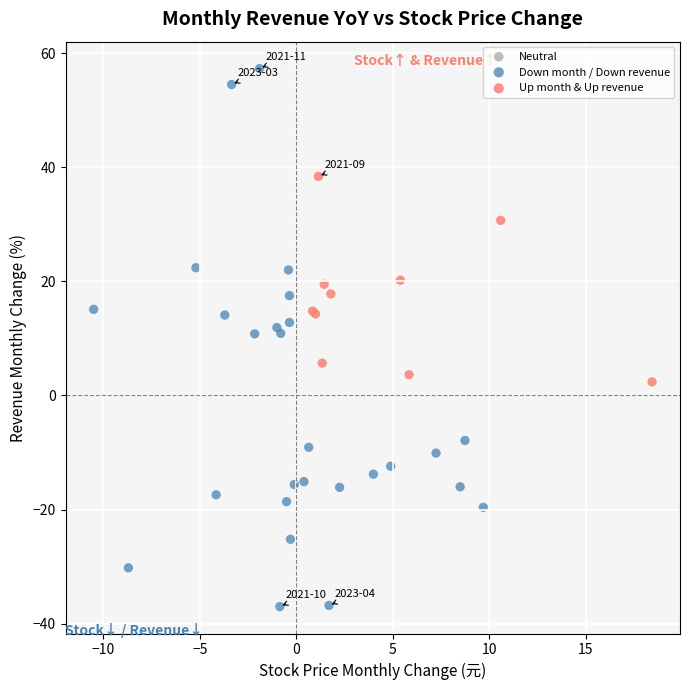

Which series contains the highest Y value?

Down month / Down revenue